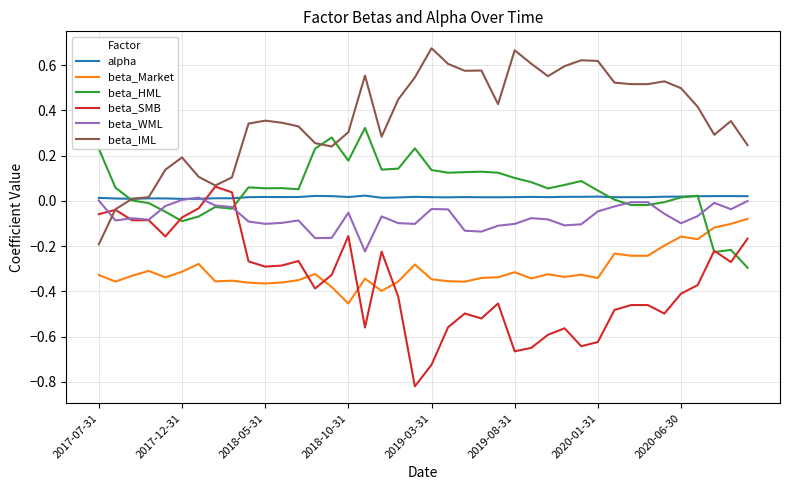

True or false: beta_Market and beta_SMB cross at least once.

True